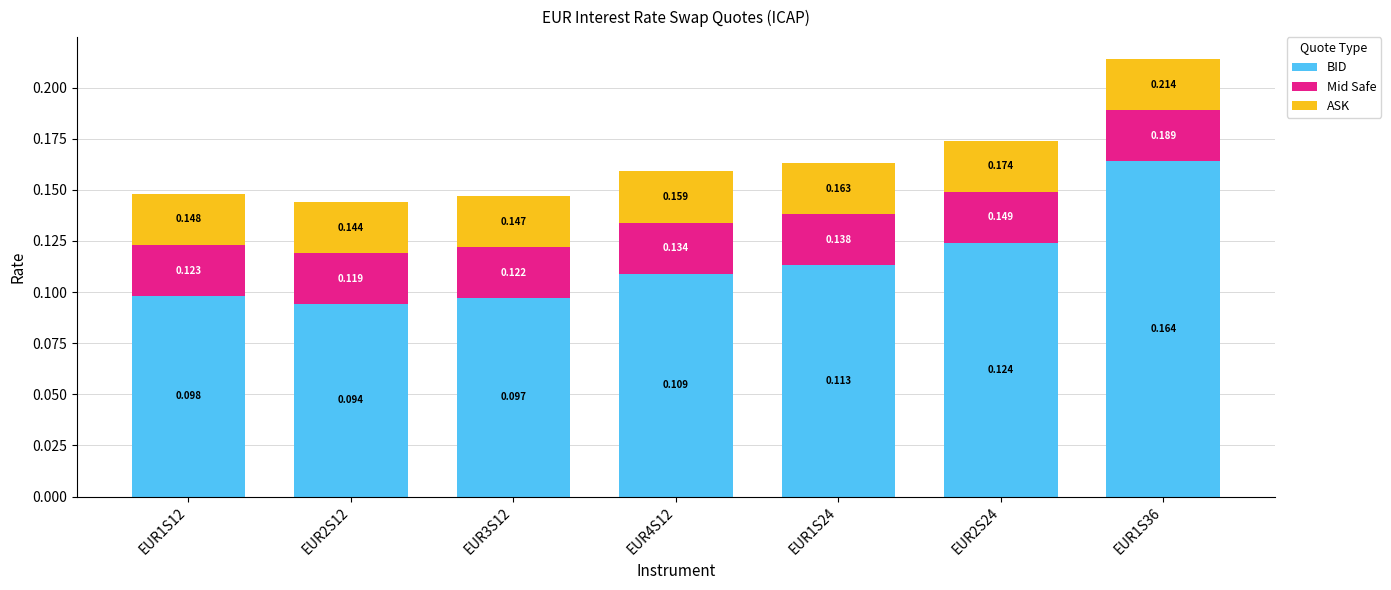

Does the chart contain stacked bars?

Yes